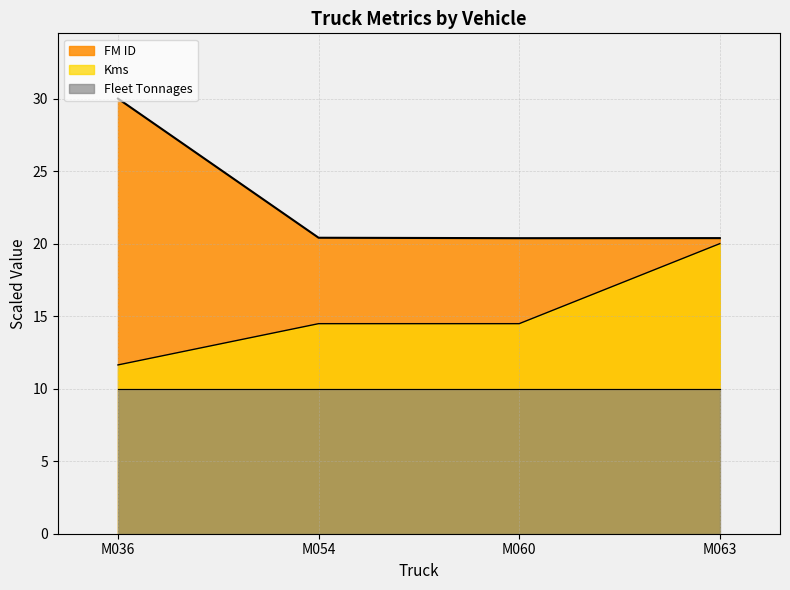

What is the difference between the highest and lowest values at M063?

10.4